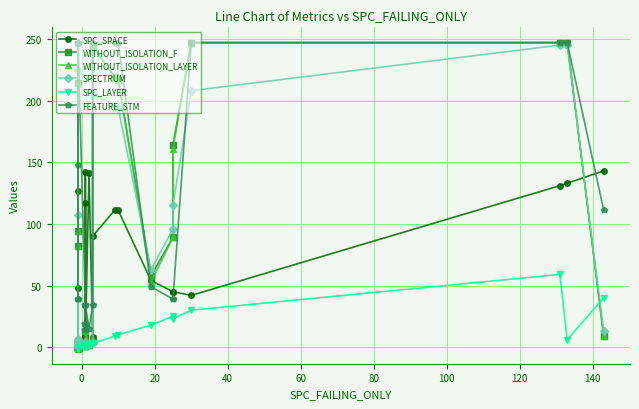

How many interior local valleys does the SPECTRUM series have?

6